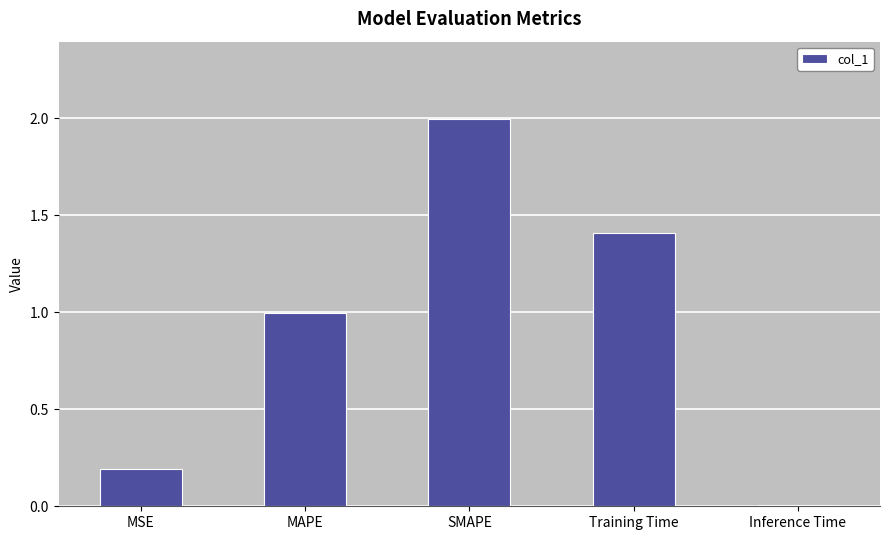

How many bars are there in total?

5